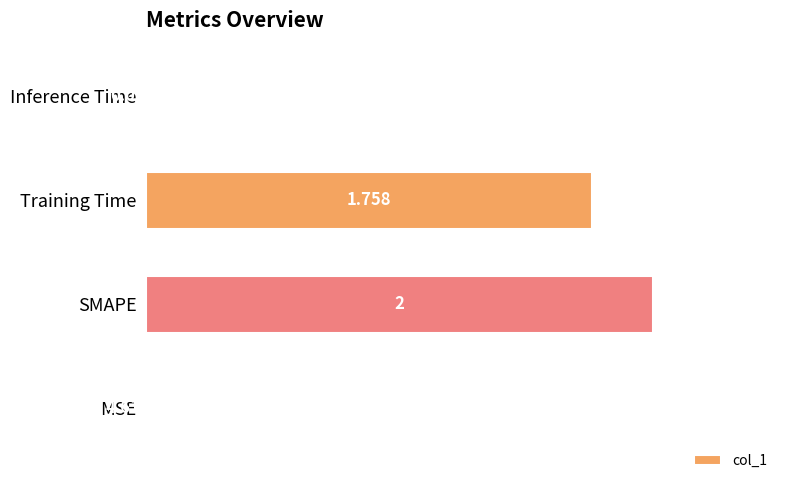

At which label is the value closest to 0?

MSE